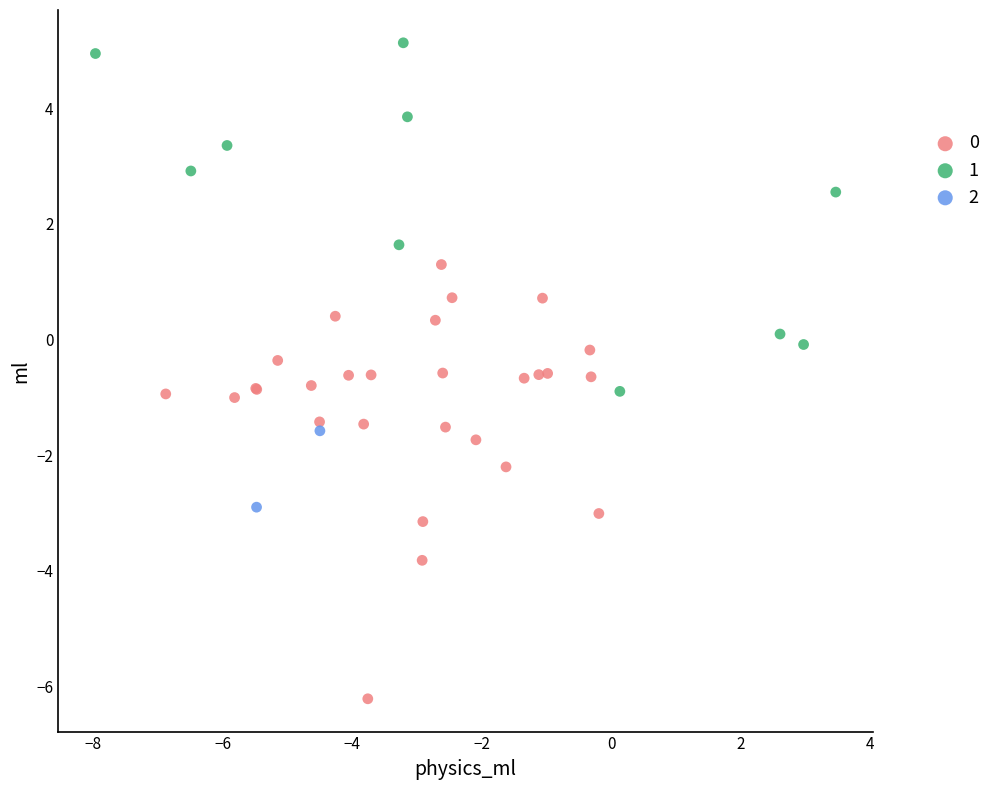

Which series reaches the minimum Y coordinate?

0